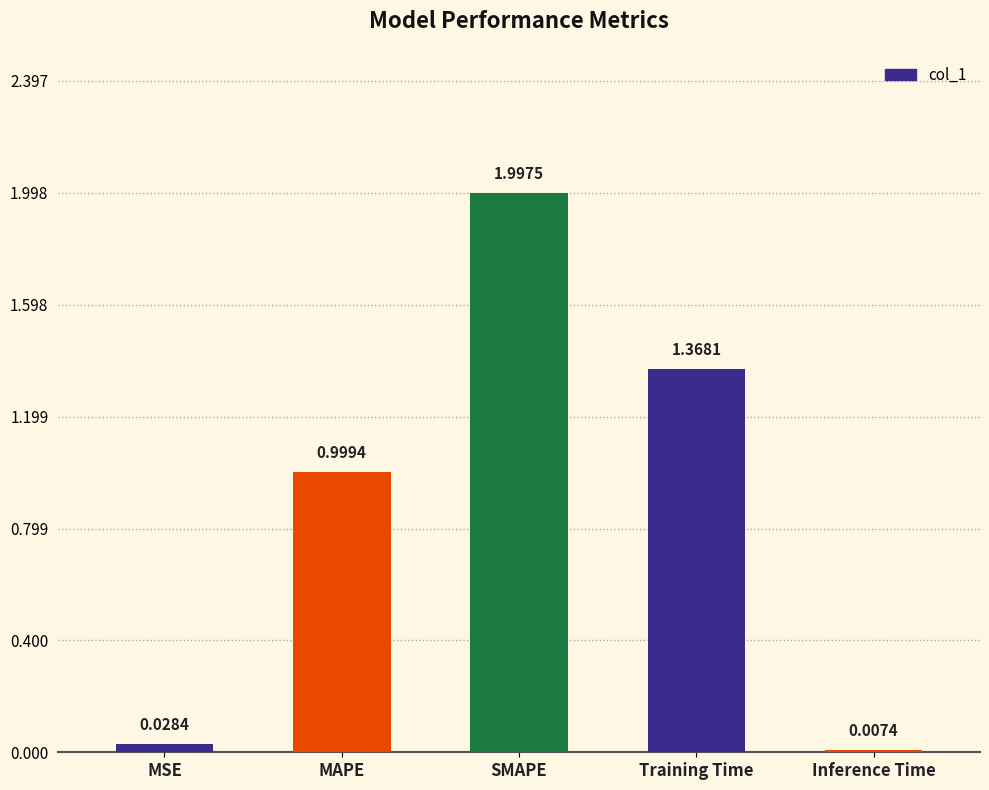

What is the sum of the values at Inference Time and SMAPE?

2.0